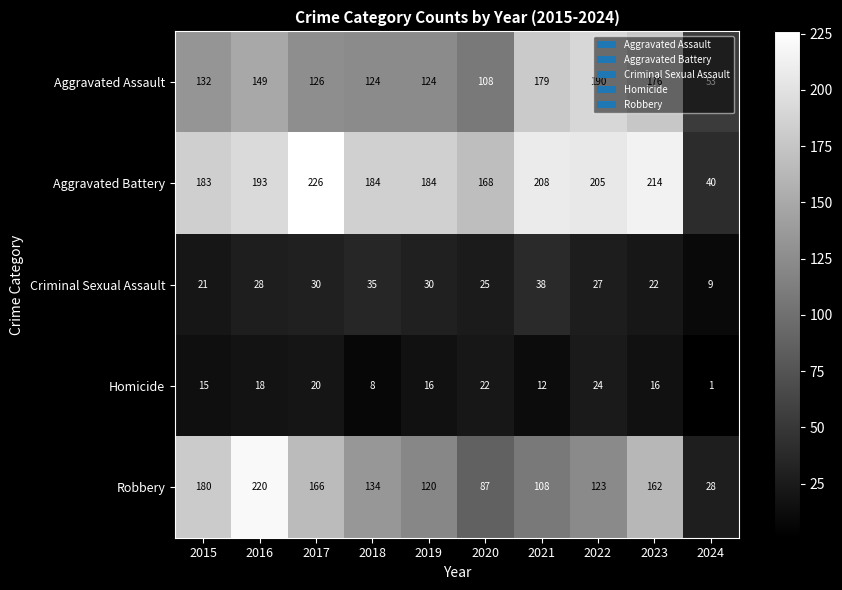

Where is Criminal Sexual Assault nearest to the value 23?

2023